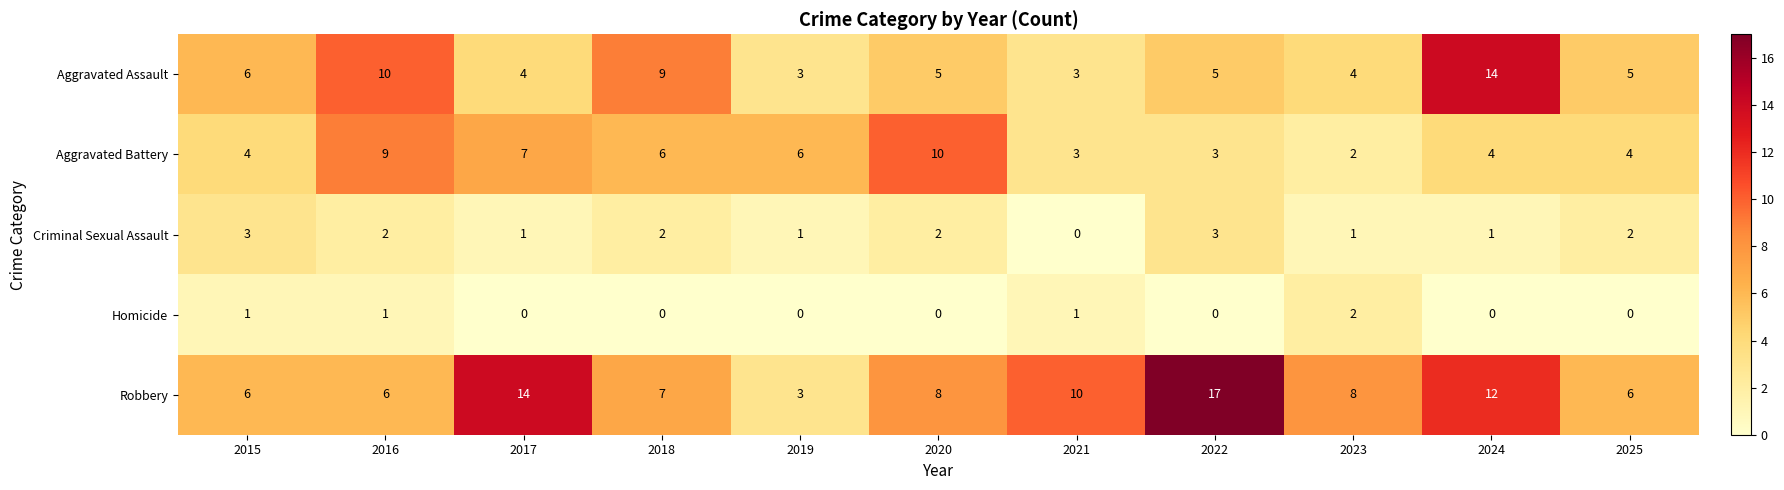

What is the spread (max minus min) of values at 2024?

14